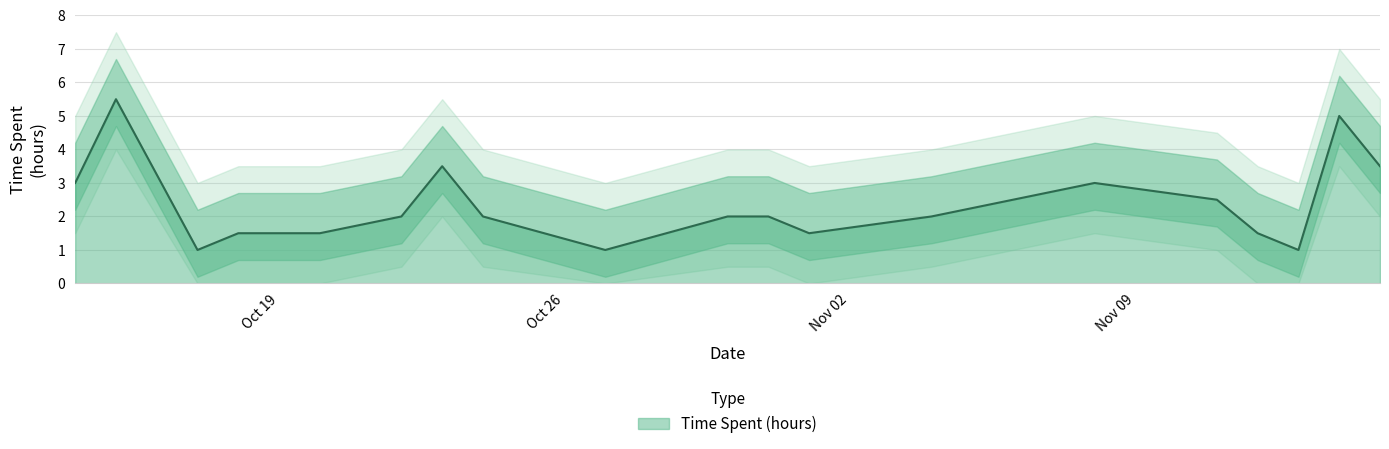

What is the label of the 9th point from the left?

2015-10-27